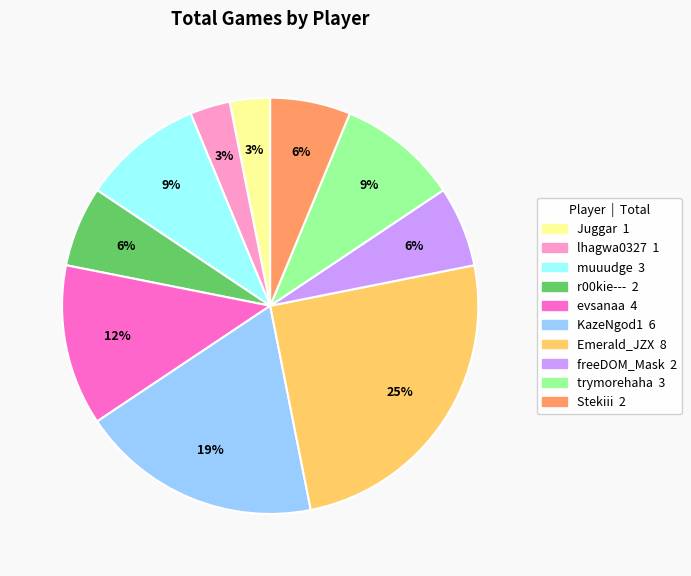

What is the largest slice in the pie chart?

Emerald_JZX